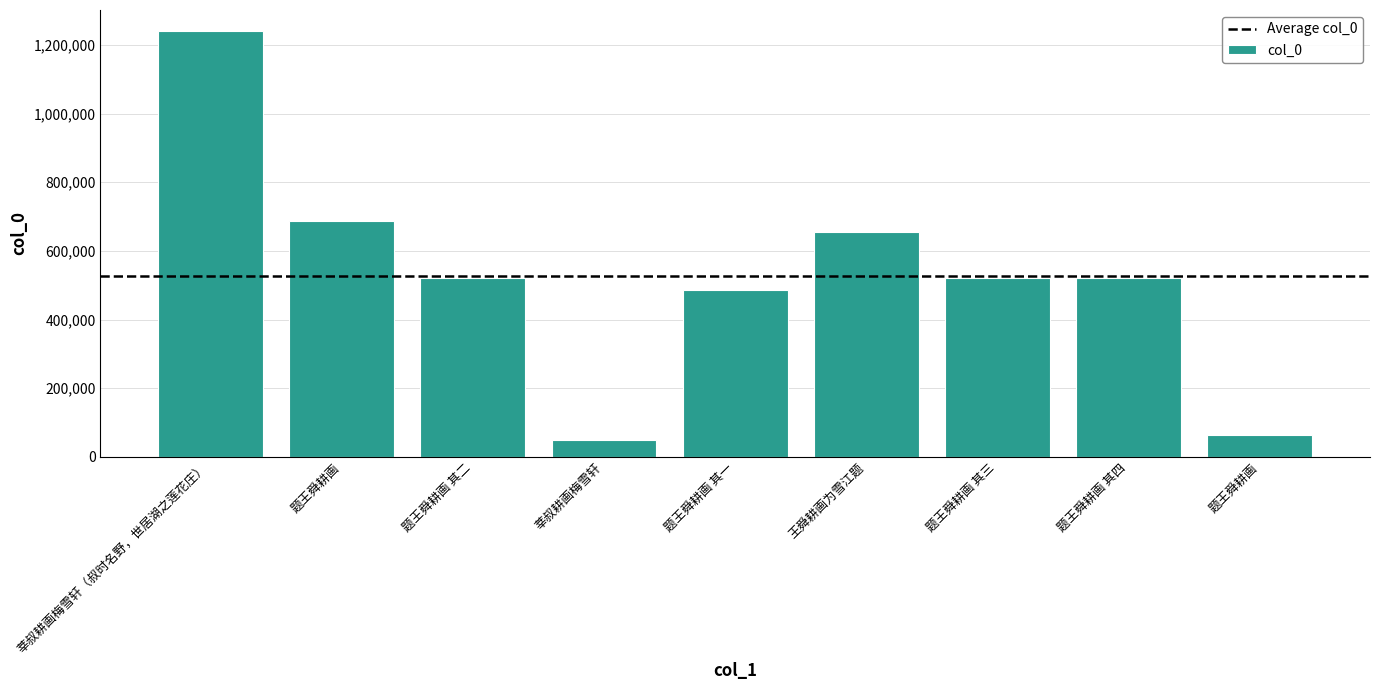

Which category has the lowest value across all series?

莘叔耕画梅雪轩